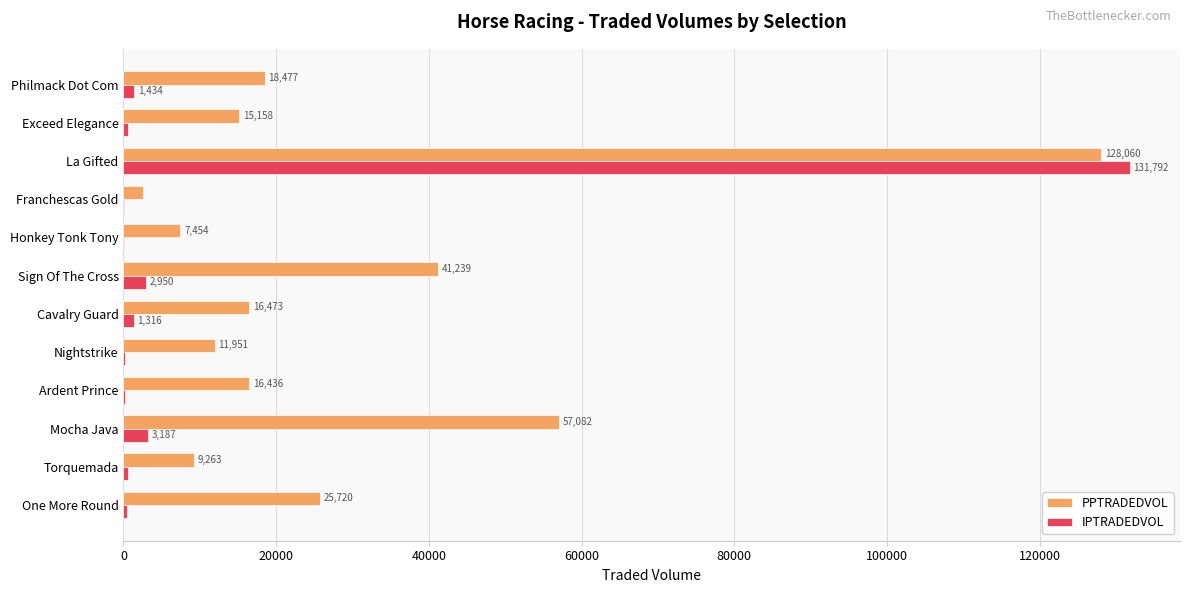

How many distinct data groups are displayed?

2